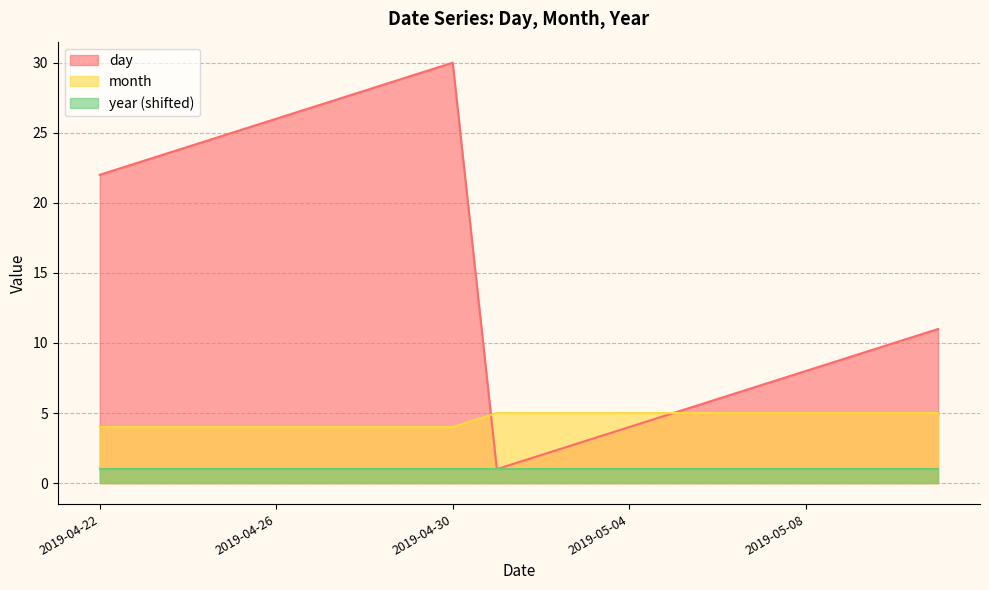

The value of month at 2019-05-02 is 9. True or false?

False